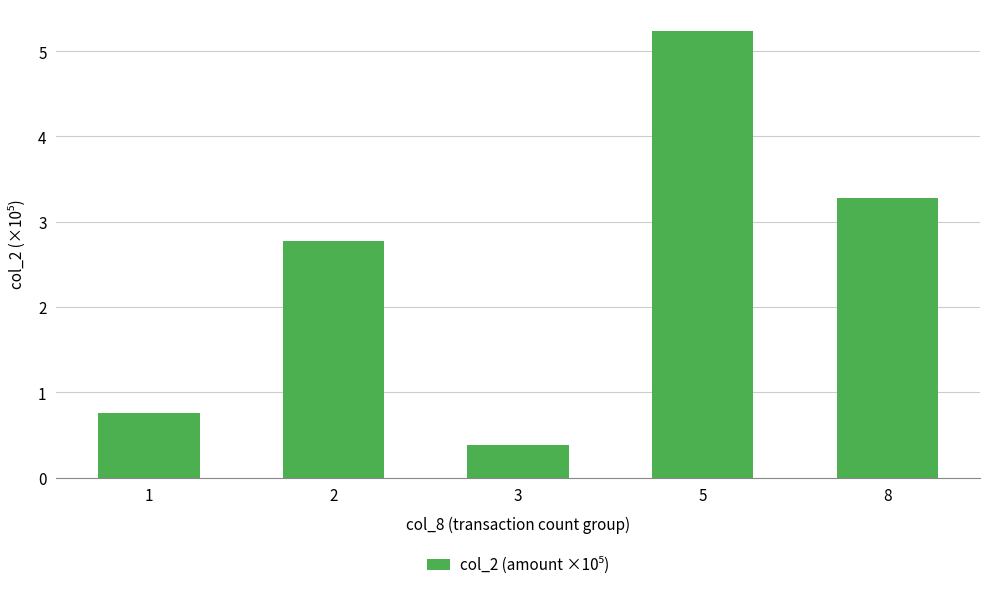

The chart shows a value of 0.7 at 3. True or false?

False